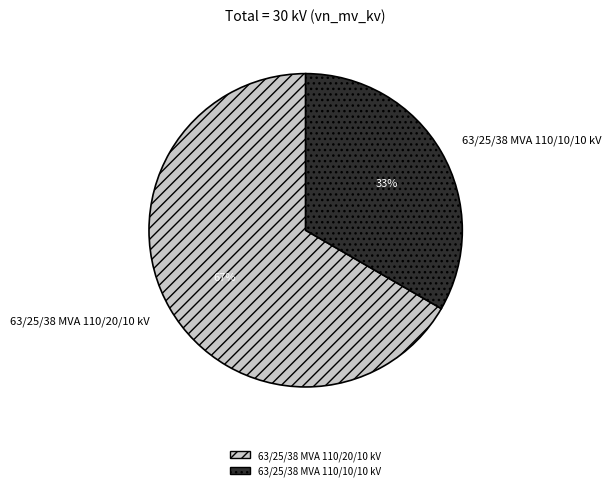

Is it true that 63/25/38 MVA 110/20/10 kV is 60% of the pie?

False